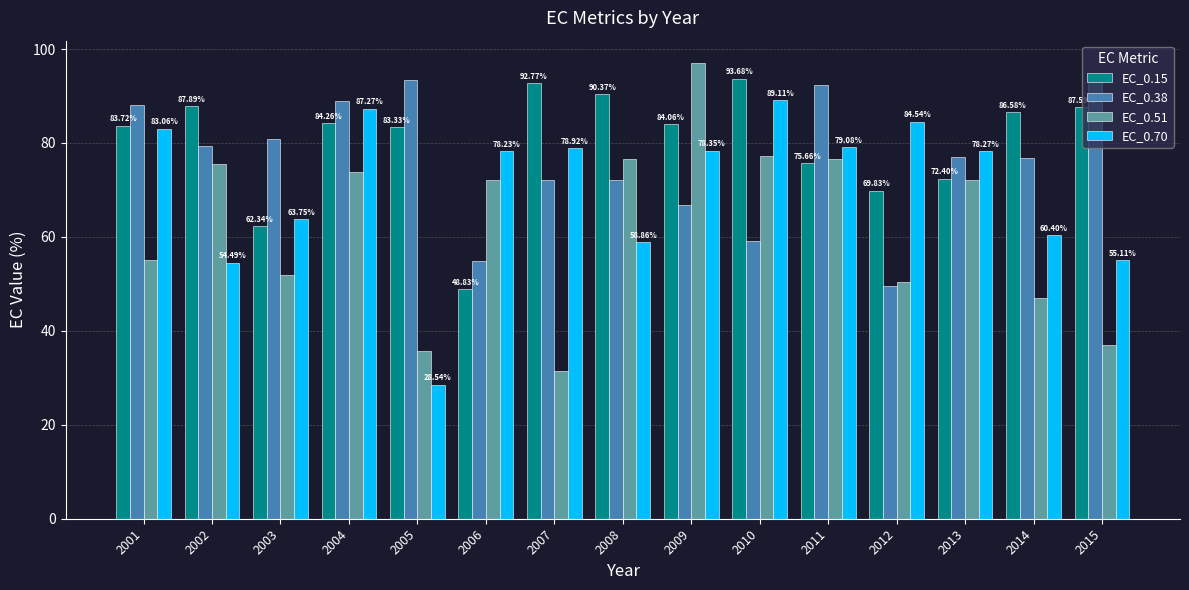

Does the chart contain any negative values?

No